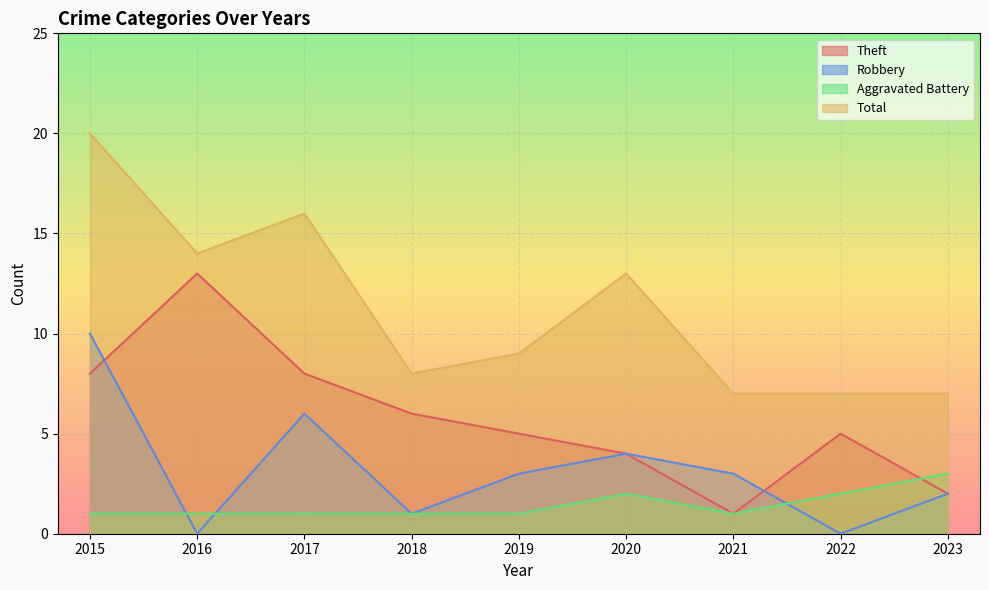

What is the total value across all series at 2022?

14